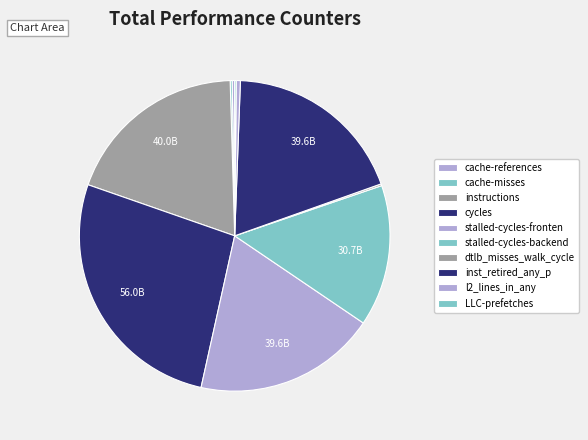

Rank the categories by value from lowest to highest.

LLC-prefetches, dtlb_misses_walk_cycles, cache-misses, cache-references, l2_lines_in_any, stalled-cycles-backend, inst_retired_any_p, stalled-cycles-frontend, instructions, cycles